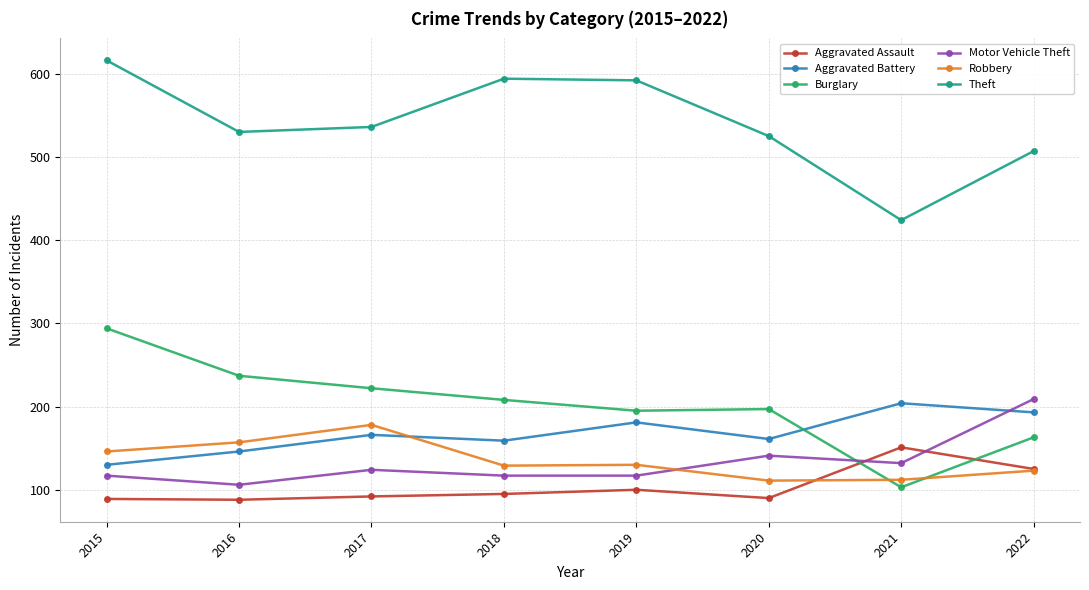

The value of Aggravated Battery at 2015 is 130. True or false?

True